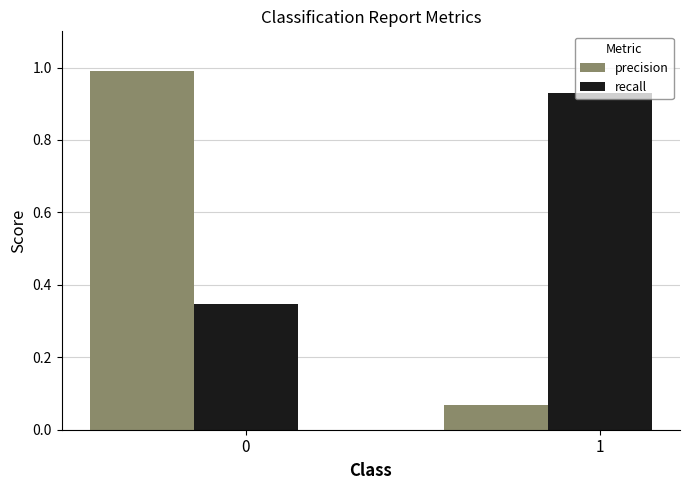

Are the bars grouped side by side (vs. stacked)?

Yes